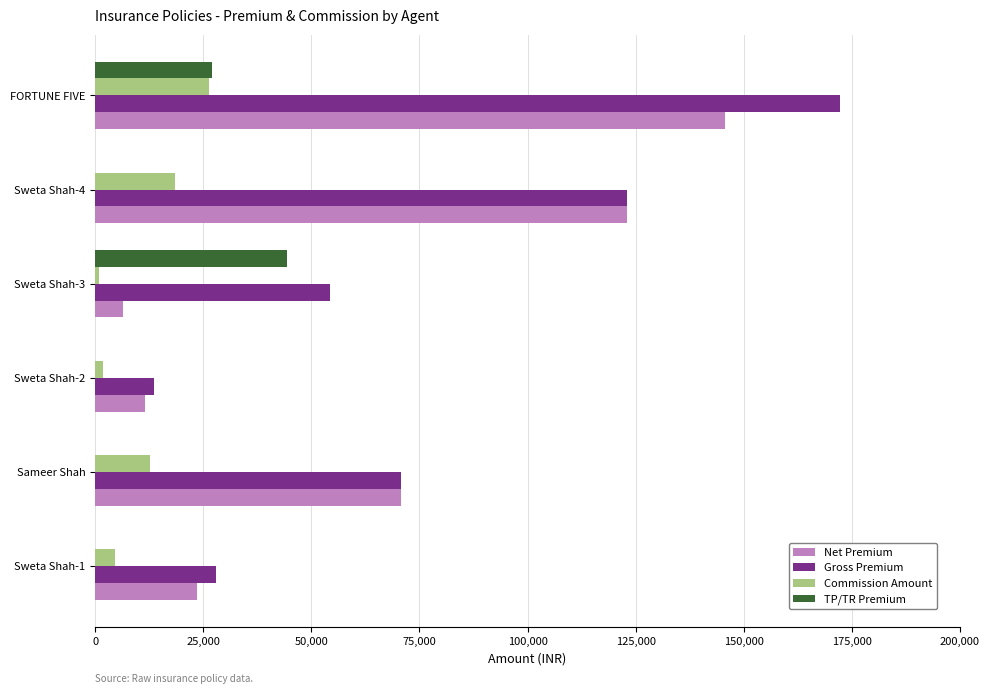

How many data points in TP/TR Premium are above 0?

2